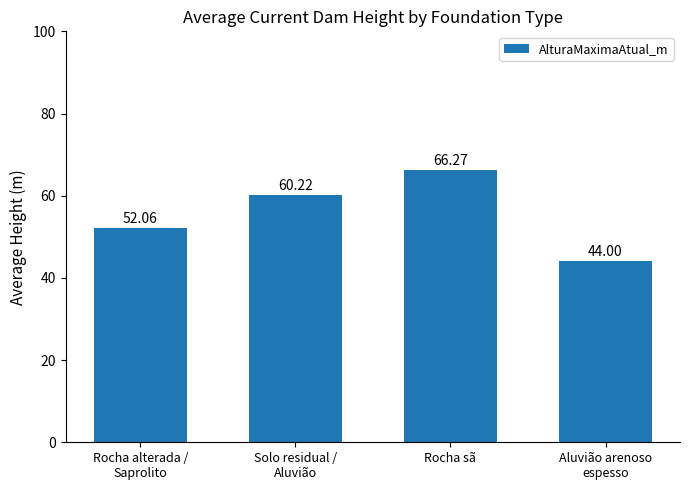

What position from the right is Aluvião arenoso
espesso?

1